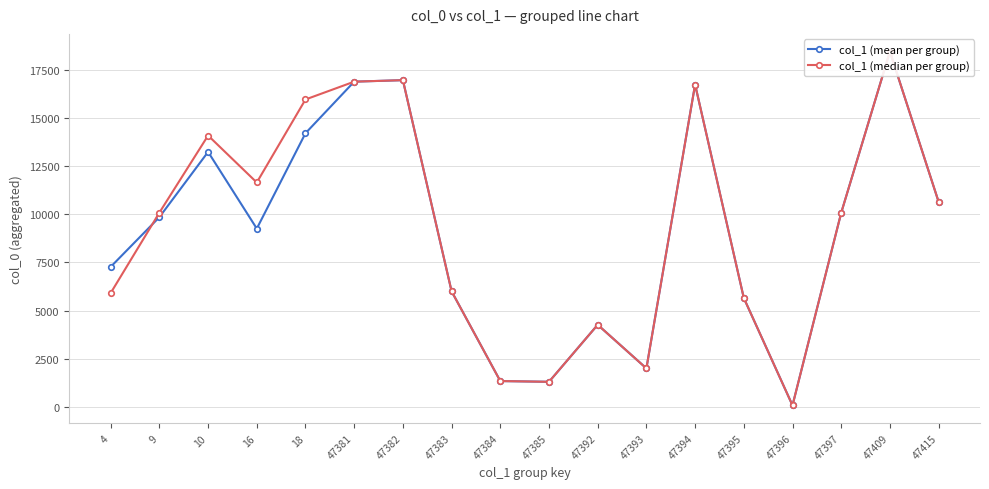

What is the maximum value shown in the chart?

18436.0